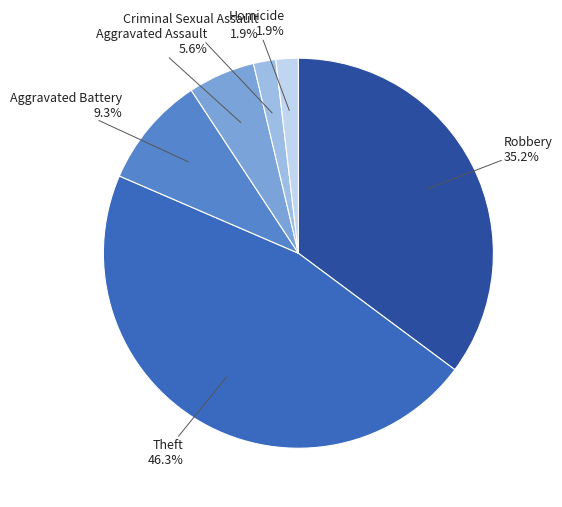

Is there a majority slice in this chart?

No